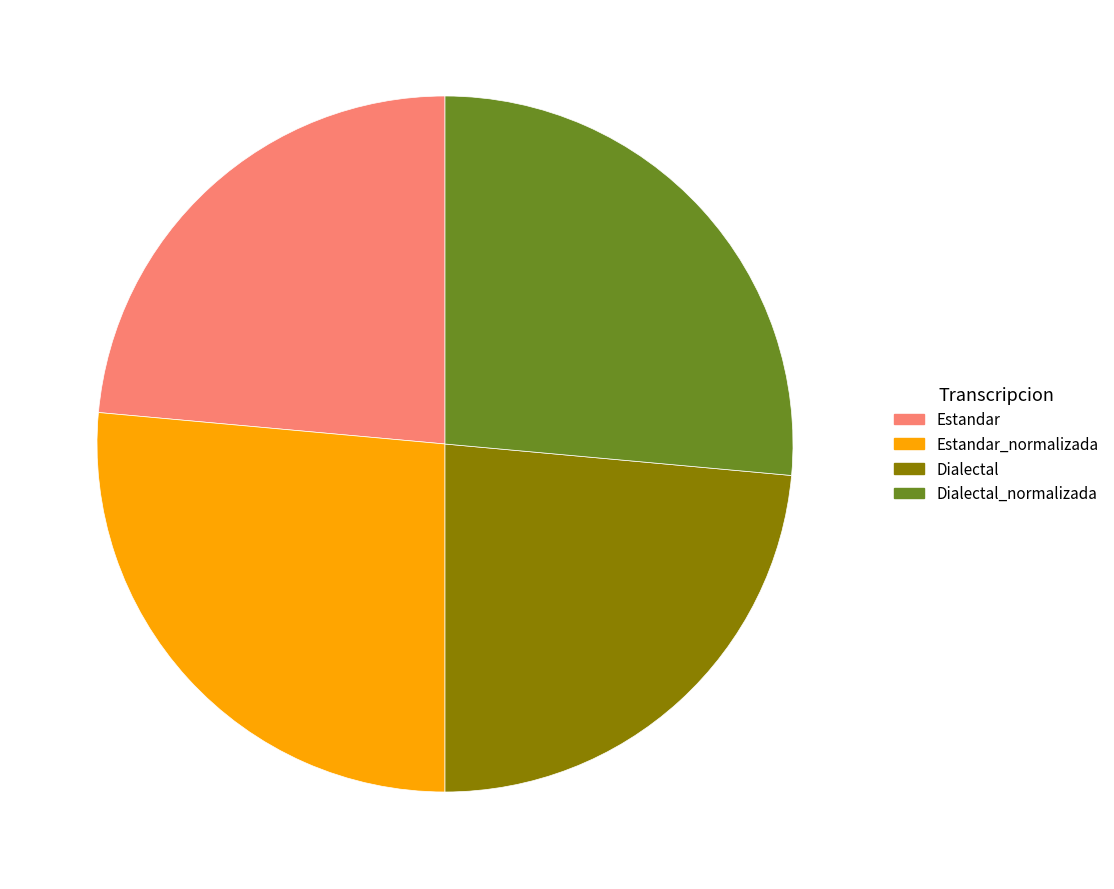

Combined, do Dialectal and Estandar account for over 50%?

No